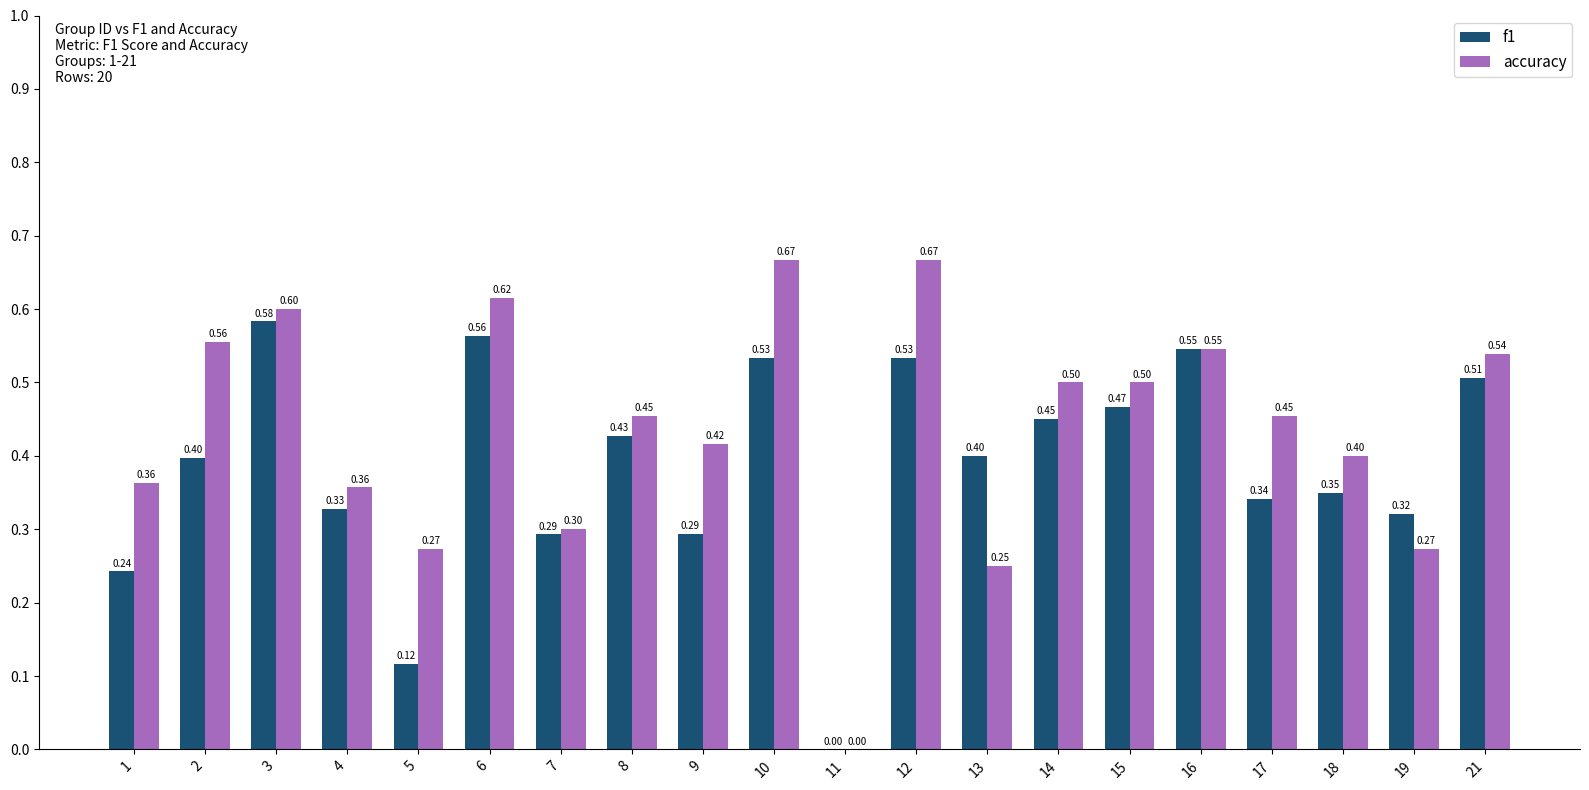

Count the accuracy values in the range 0 to 1.

20